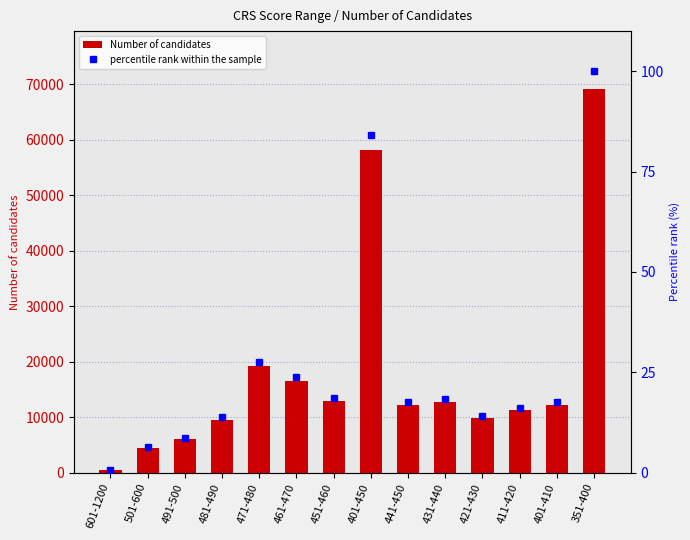

The Number of candidates series shows 18854.8 at 441-450. True or false?

False